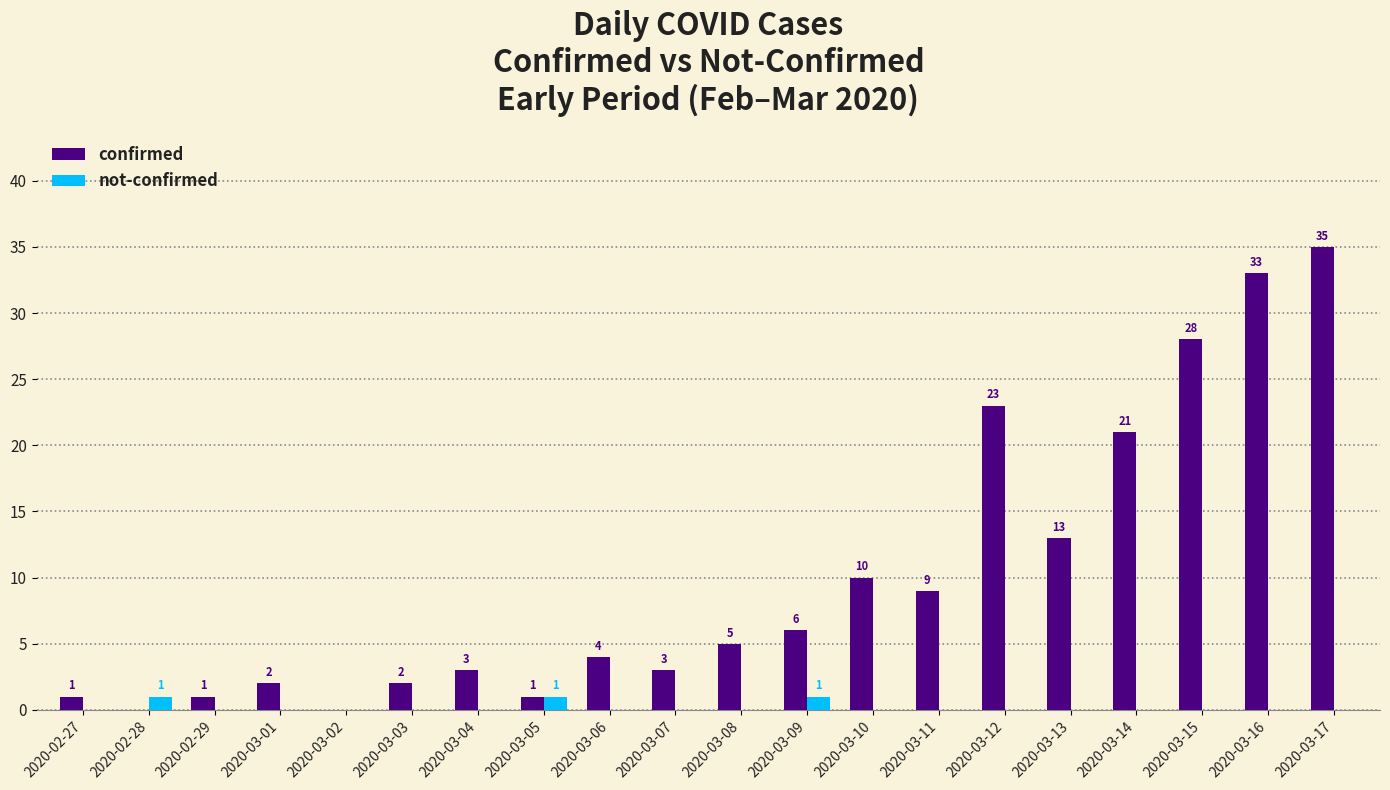

How many categories are shown in the chart?

20